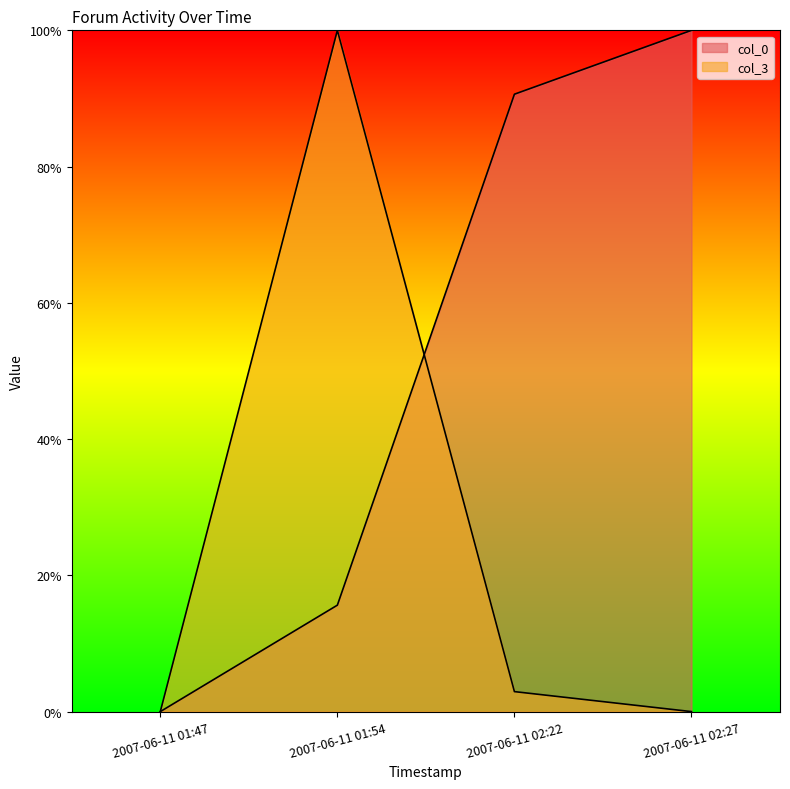

Is the value of col_0 at 2007-06-11 02:27 greater than the value of col_3 at 2007-06-11 01:54?

No